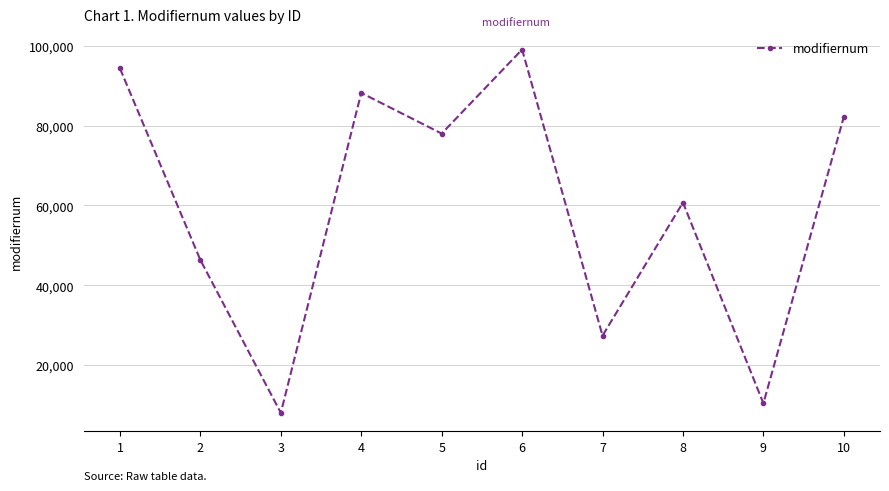

What is the difference between the values at 1 and 3?

86169